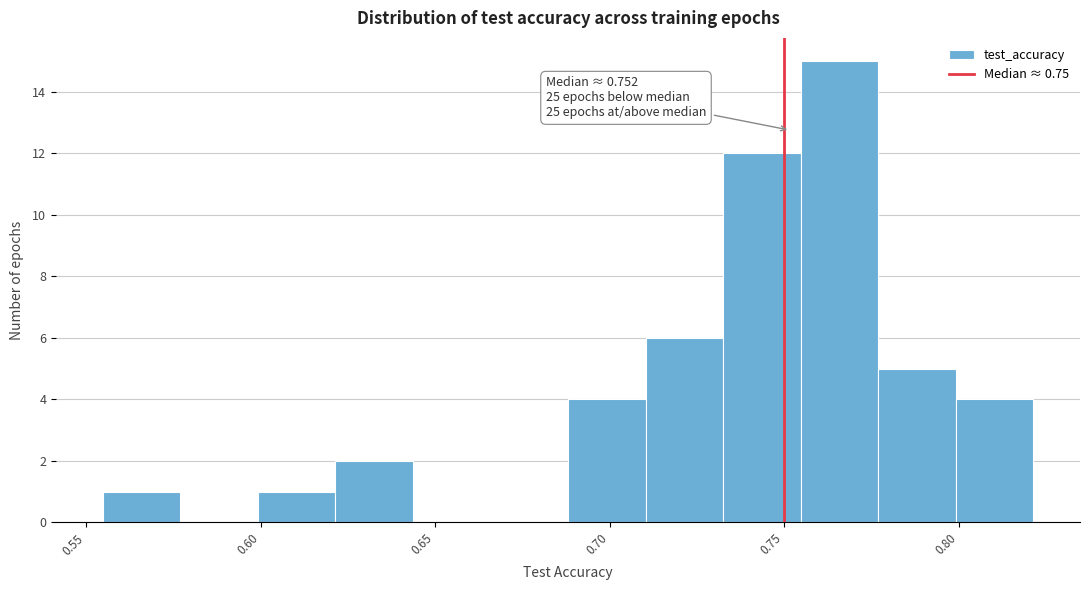

Over which range of the x-axis is the bar tallest?

0.755 to 0.775